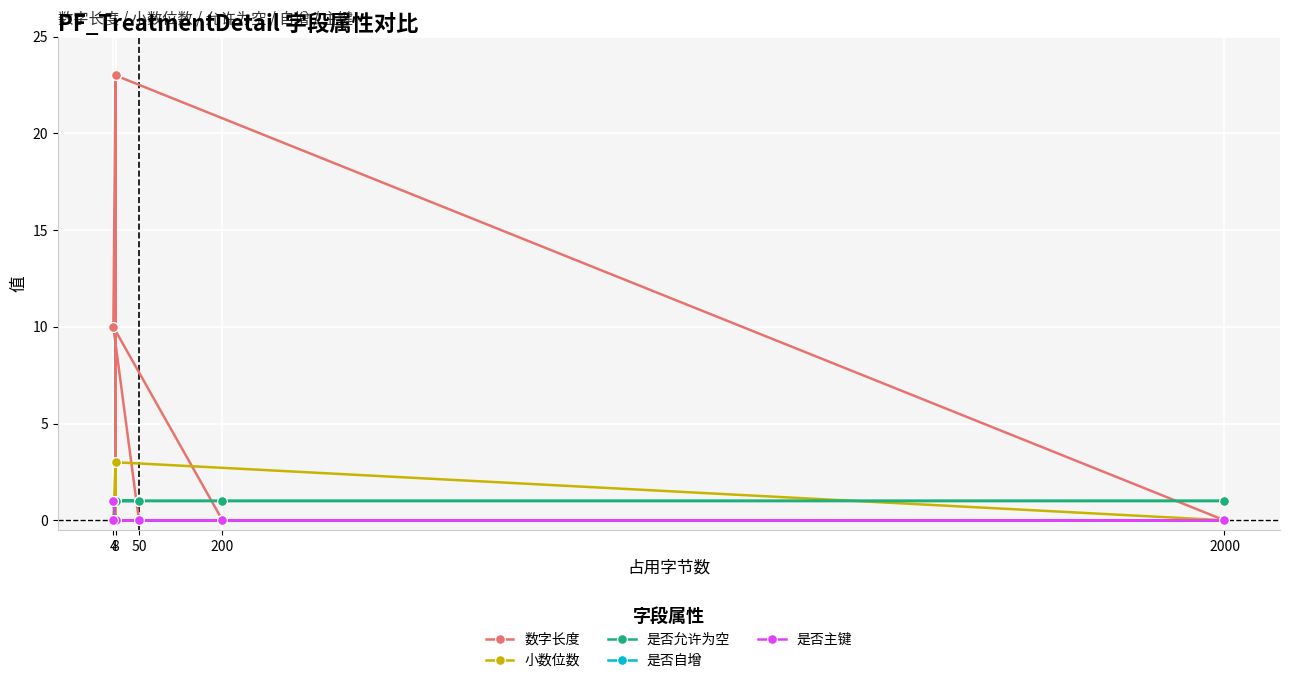

What is the label of the 12th point from the right?

4